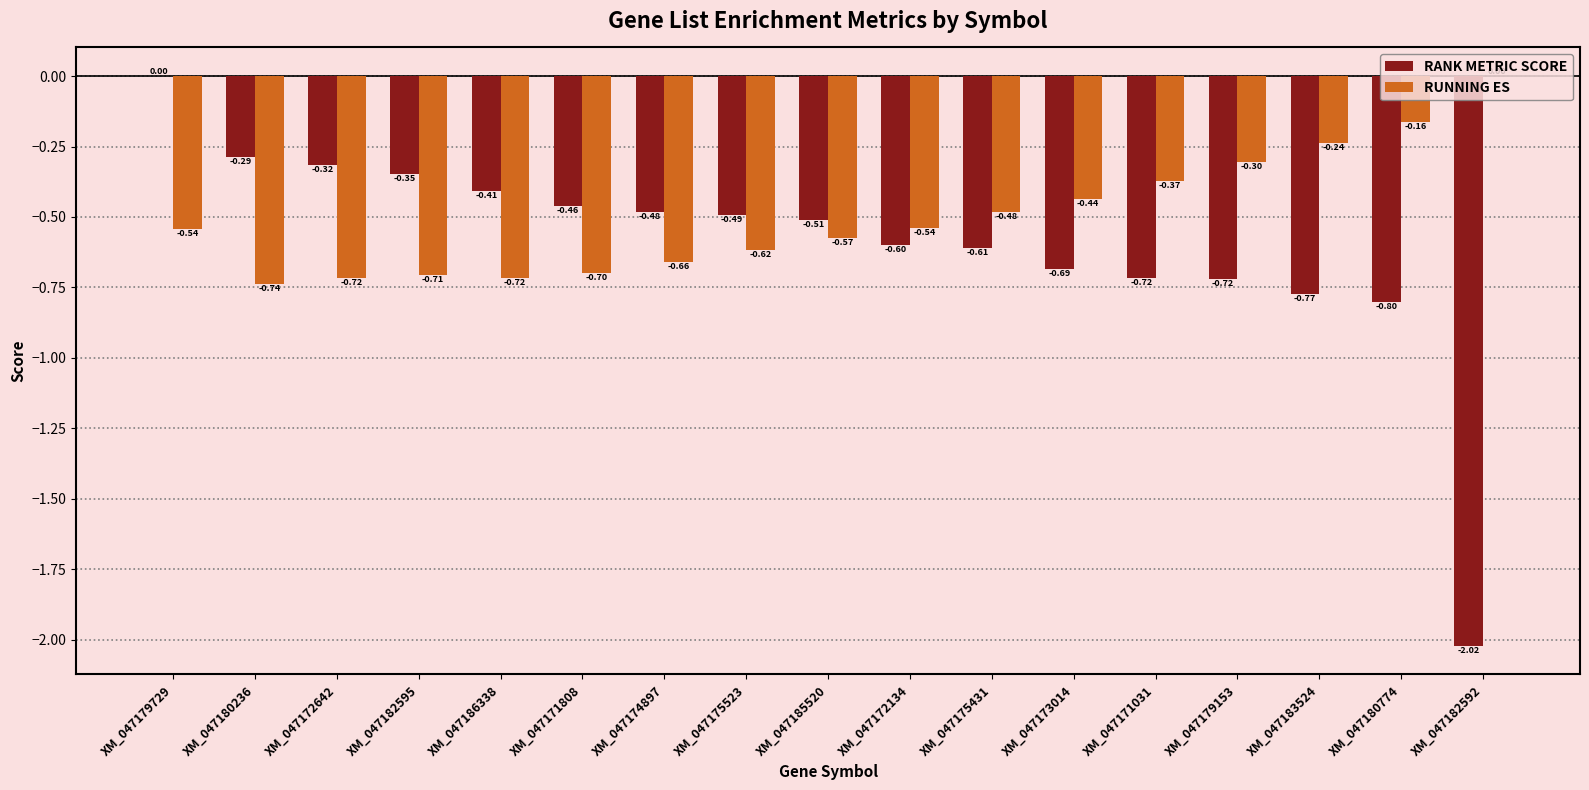

What is the sum of all RANK METRIC SCORE values?

-10.2